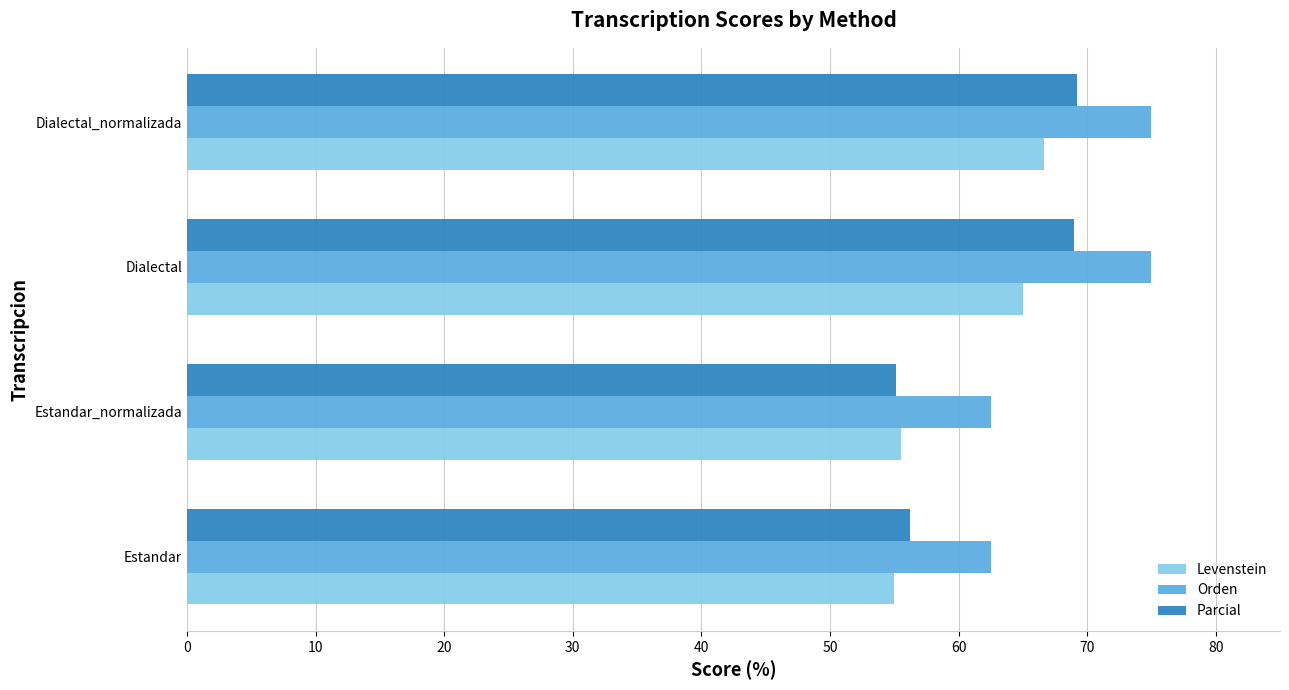

Which series has the largest total across all categories?

Orden